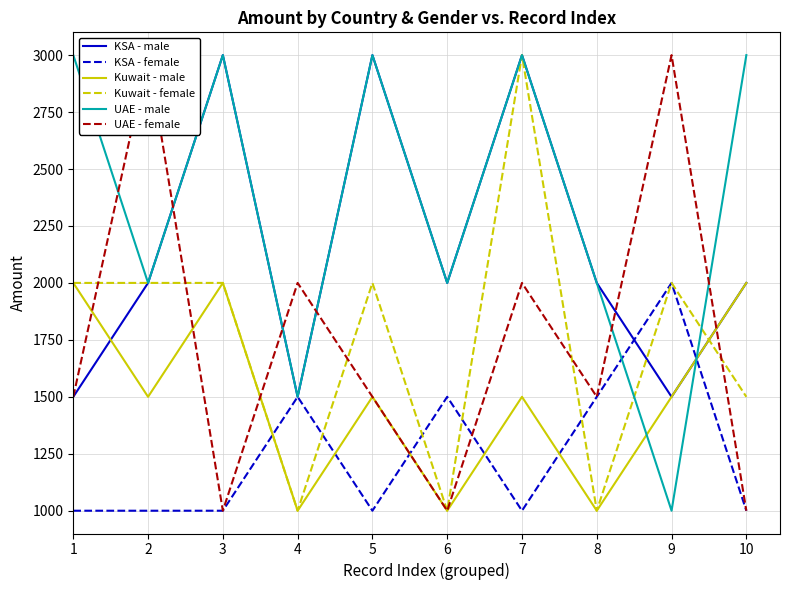

Reading left to right, extract all data points from this chart.

KSA - male: 1500	2000	3000	1500	3000	2000	3000	2000	1500	2000
KSA - female: 1000	1000	1000	1500	1000	1500	1000	1500	2000	1000
Kuwait - male: 2000	1500	2000	1000	1500	1000	1500	1000	1500	2000
Kuwait - female: 2000	2000	2000	1000	2000	1000	3000	1000	2000	1500
UAE - male: 3000	2000	3000	1500	3000	2000	3000	2000	1000	3000
UAE - female: 1500	3000	1000	2000	1500	1000	2000	1500	3000	1000